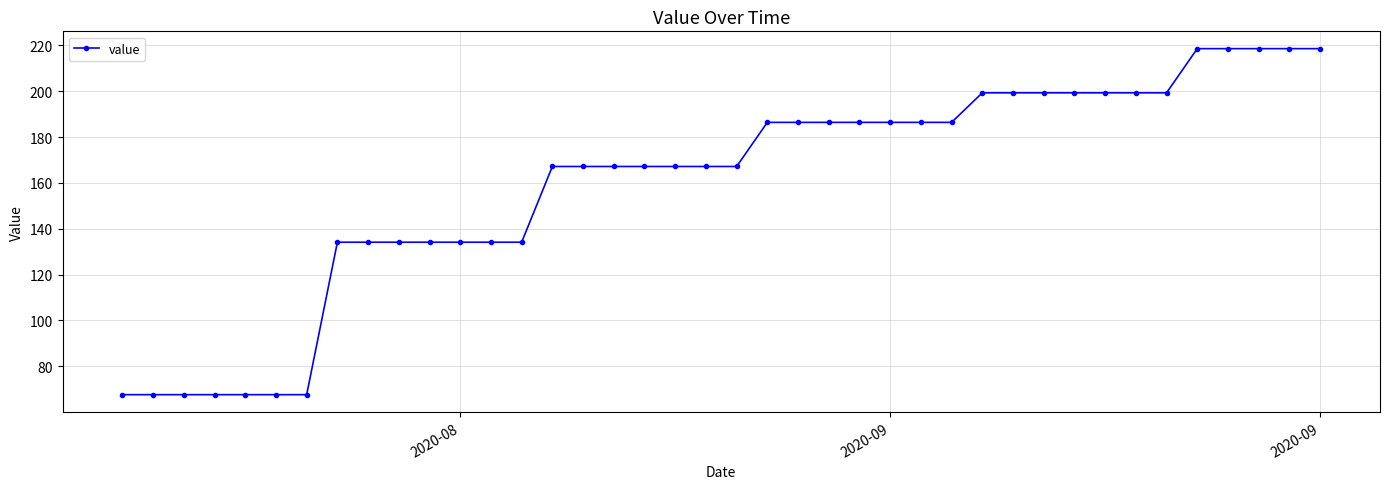

What is the maximum value shown in the chart?

218.6